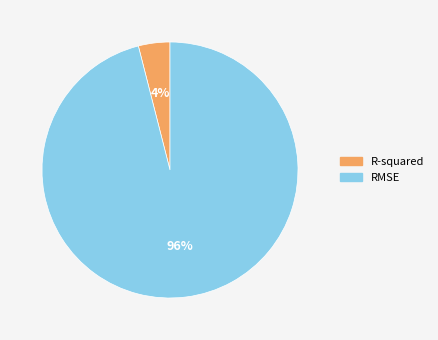

Combined, do RMSE and R-squared account for over 50%?

Yes